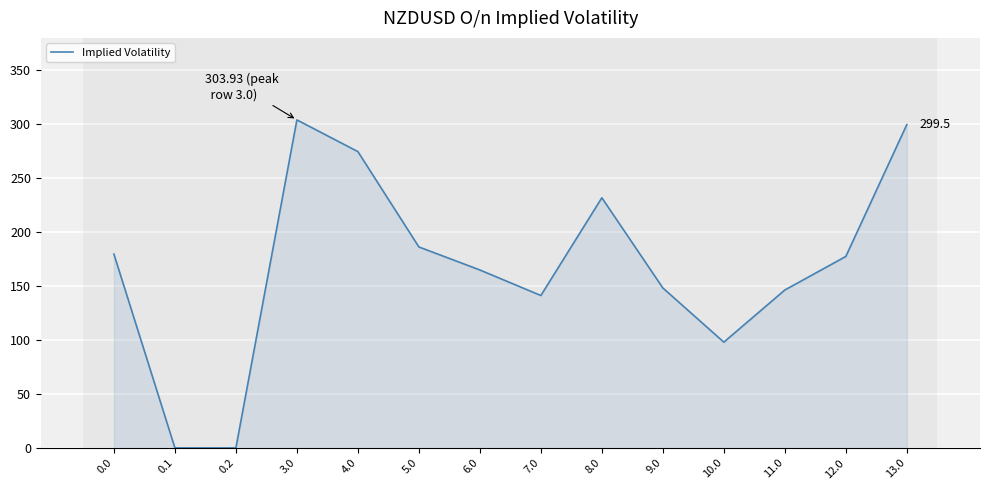

Reading right to left, what are all the values shown in this chart?

13.0=299.5	12.0=177.4	11.0=146.3	10.0=98.0	9.0=148.2	8.0=231.8	7.0=141.2	6.0=164.9	5.0=186.2	4.0=274.5	3.0=303.9	0.2=0.0	0.1=0.0	0.0=179.5